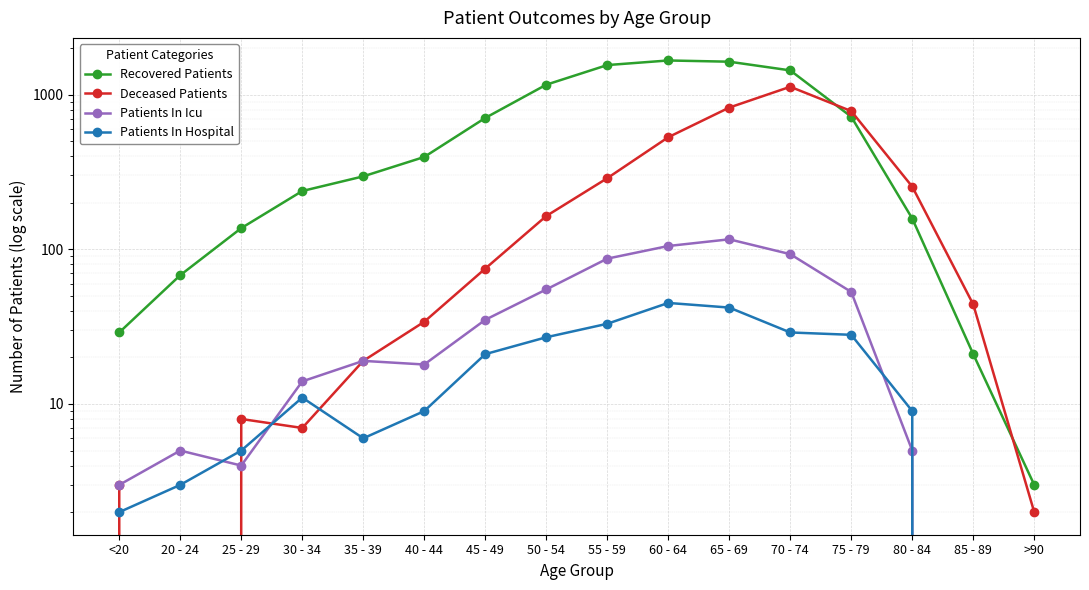

Which series has the widest spread of values?

Recovered Patients